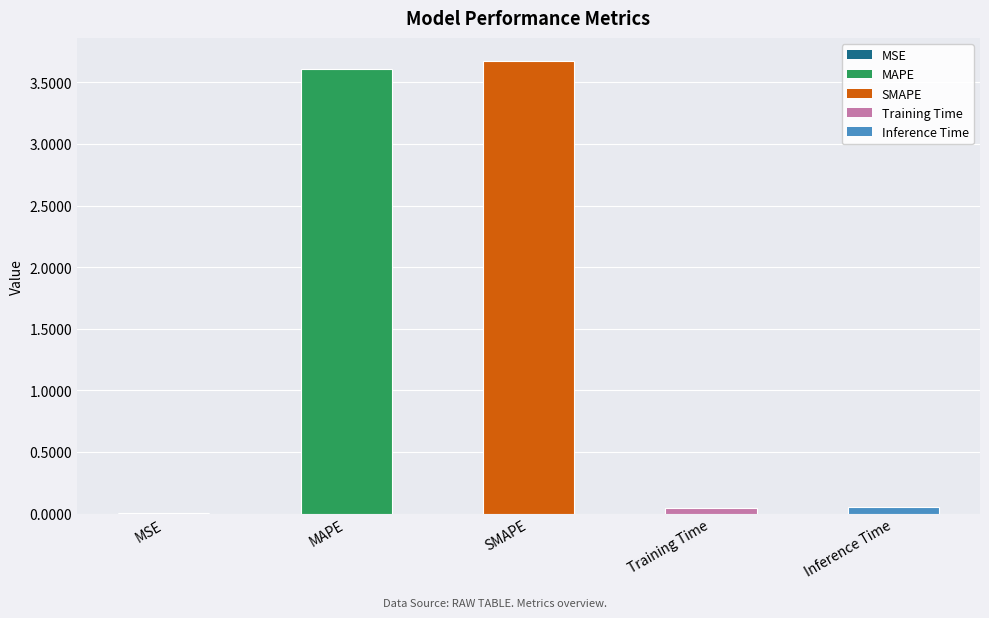

What is the sum of all values?

7.4